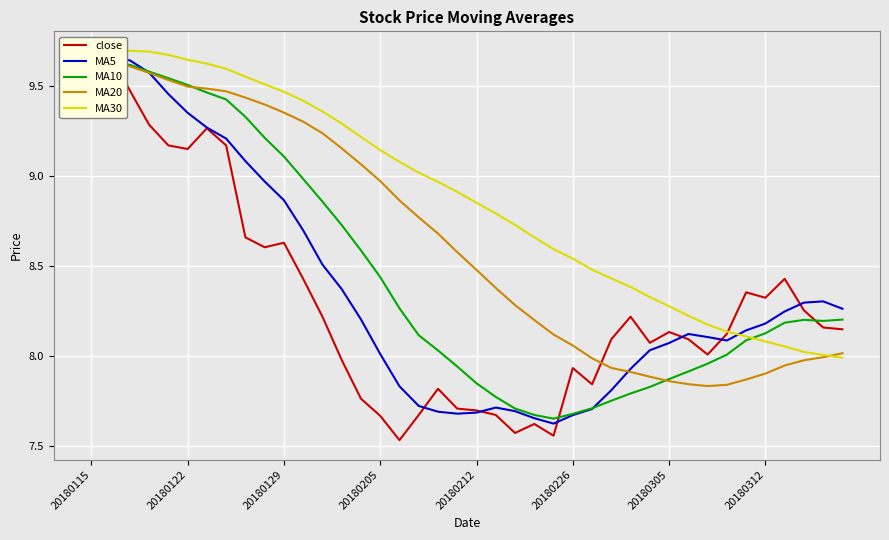

Which has a higher value, 27 or 31?

27